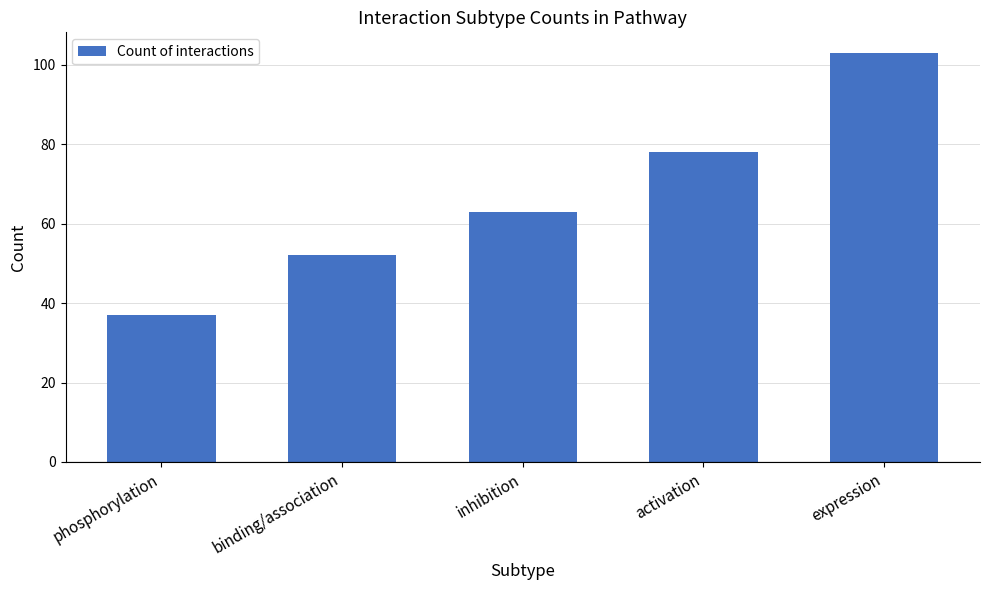

Which category has the lowest value across all series?

phosphorylation